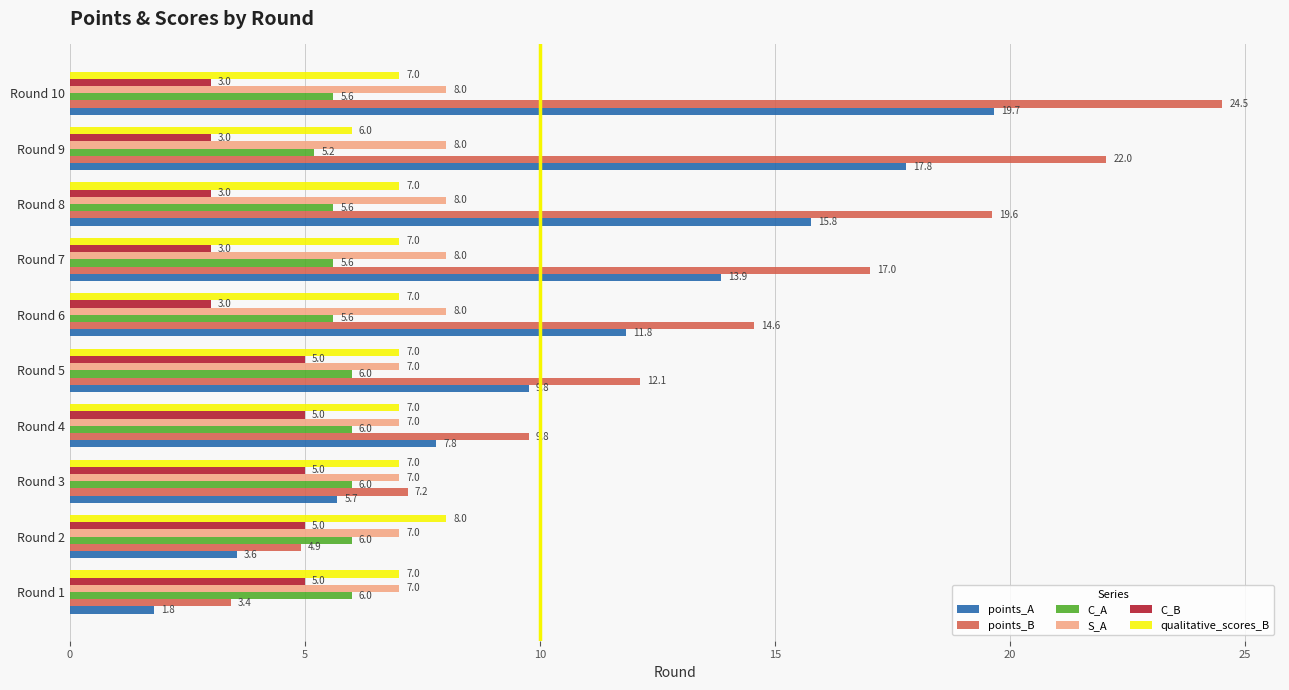

What is the minimum value shown in the chart?

1.8